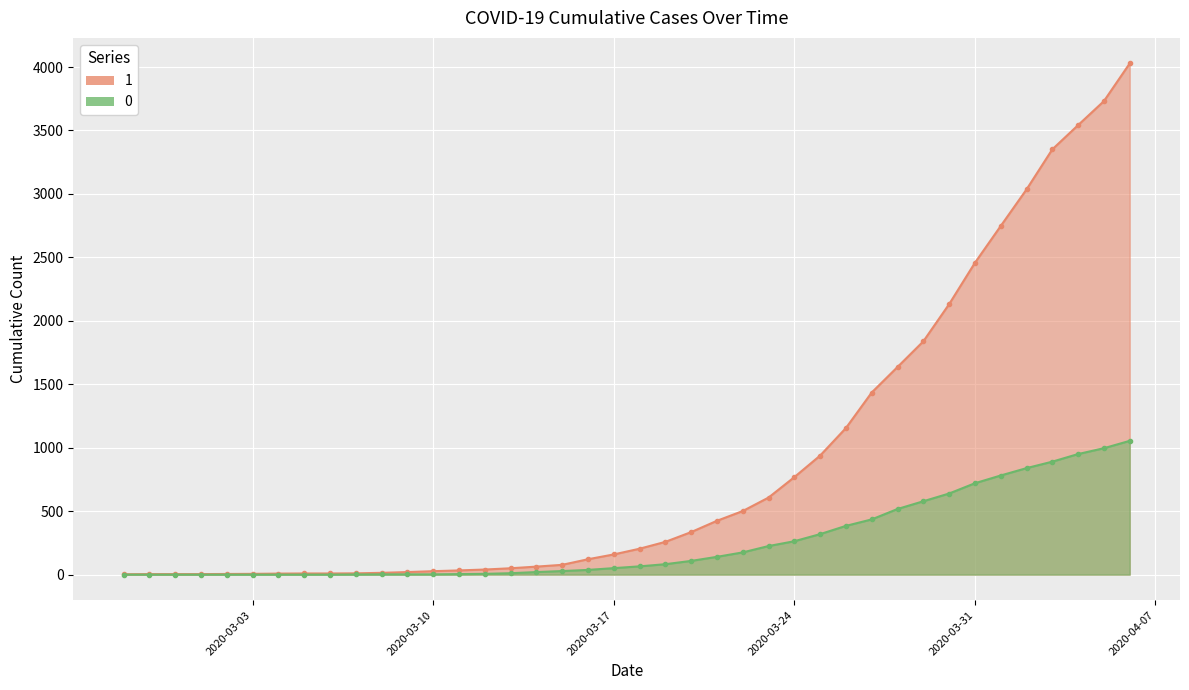

What is the difference between the second highest and second lowest values in the 1 series?

3727